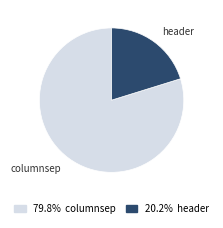

Approximately how many times larger is the value at columnsep compared to header?

3.9